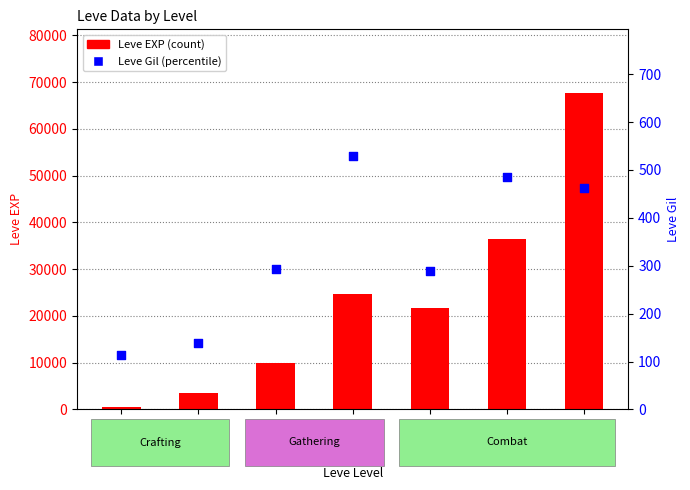

At how many categories does at least one series exceed 26647?

2